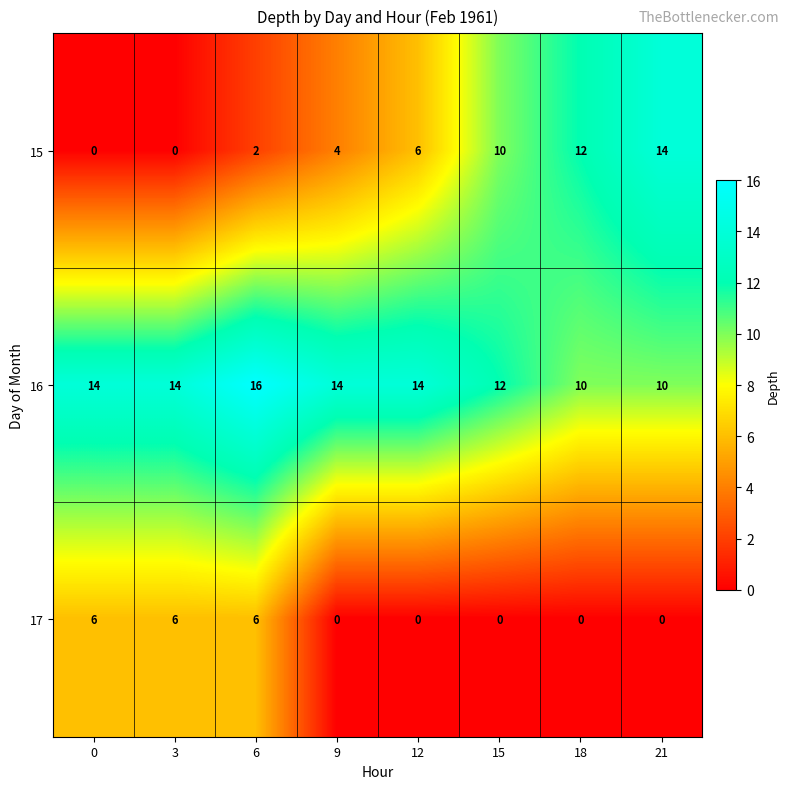

Reading left to right, extract all data points from this chart.

15: 0=0	3=0	6=2	9=4	12=6	15=10	18=12	21=14
16: 0=14	3=14	6=16	9=14	12=14	15=12	18=10	21=10
17: 0=6	3=6	6=6	9=0	12=0	15=0	18=0	21=0